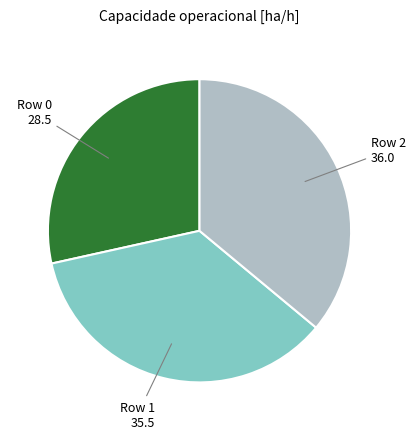

Is there any slice that represents more than half of the pie?

No